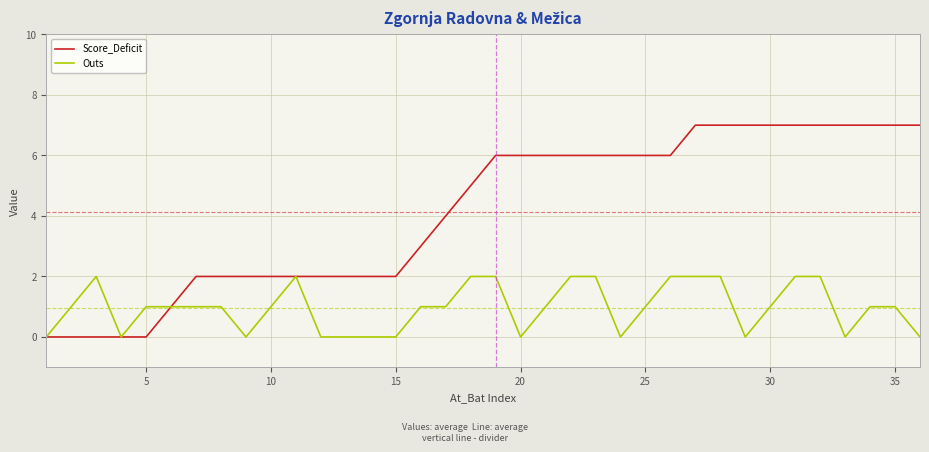

What is the maximum value shown in the chart?

7